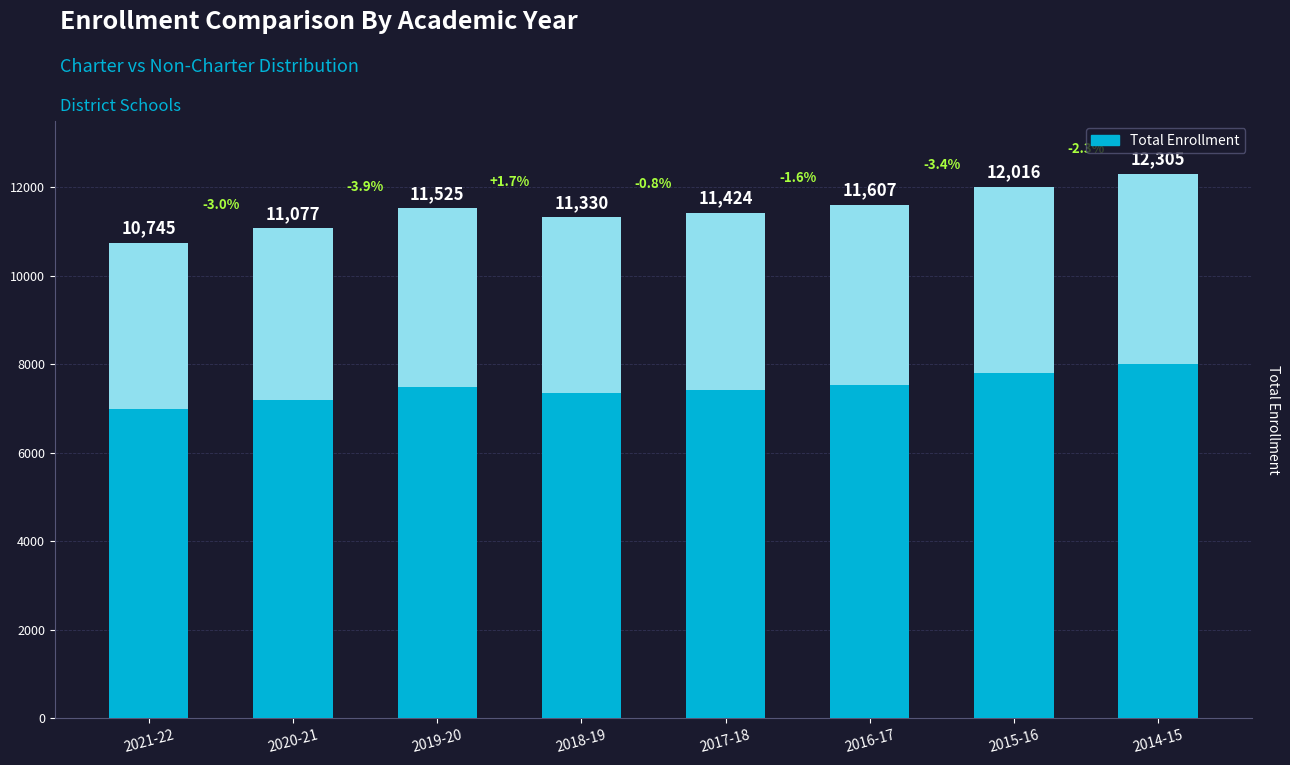

List the labels in order of value, smallest first.

2021-22, 2020-21, 2018-19, 2017-18, 2019-20, 2016-17, 2015-16, 2014-15